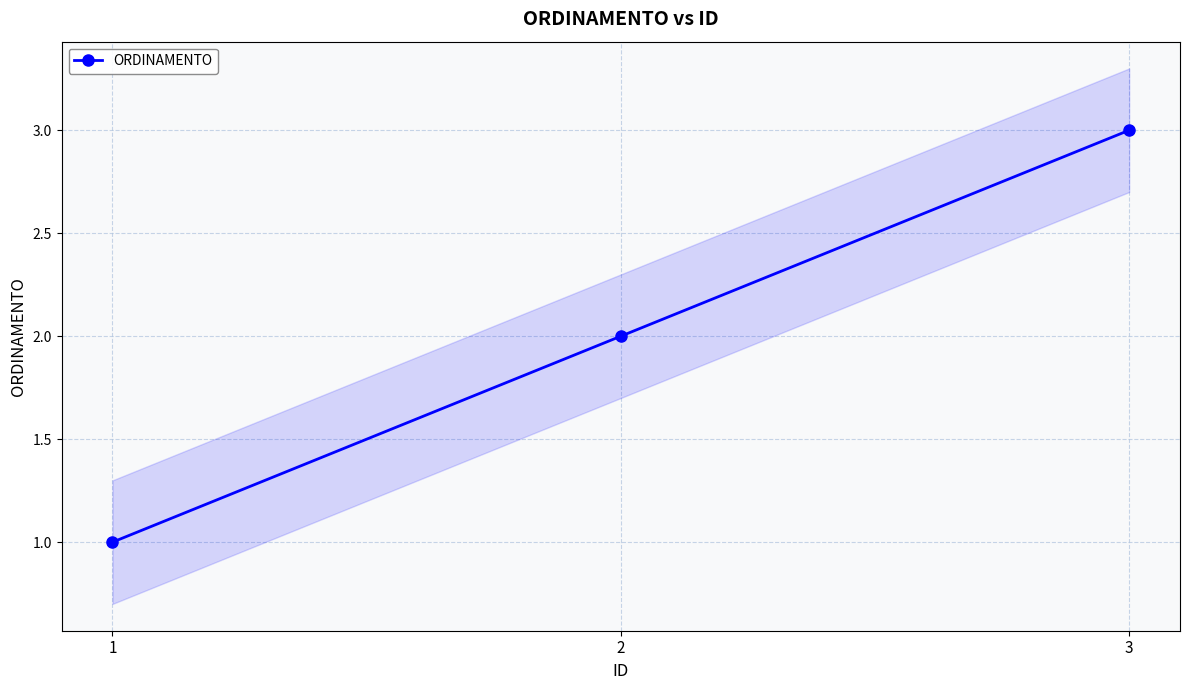

Reading right to left, extract all data points from this chart.

3	2	1